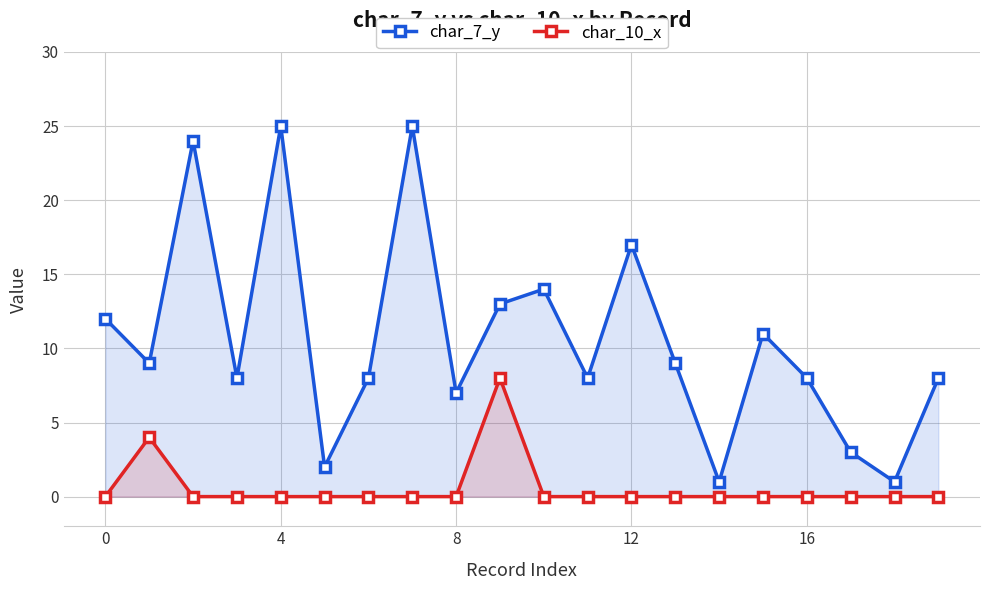

True or false: char_7_y has more than 2 points higher than both neighbors.

True